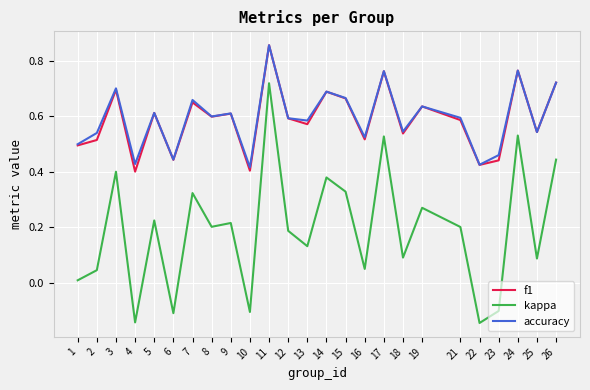

What is the total value across all series at 3?

1.8